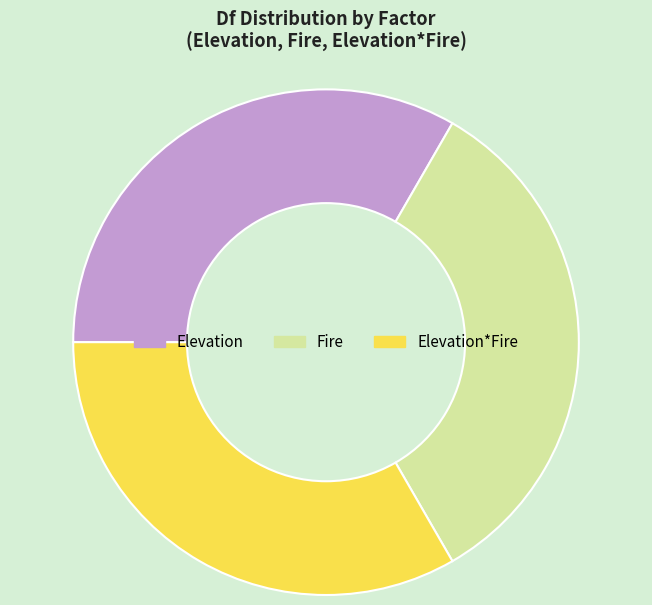

What is the ratio of the value at Elevation to the value at Fire?

1.0